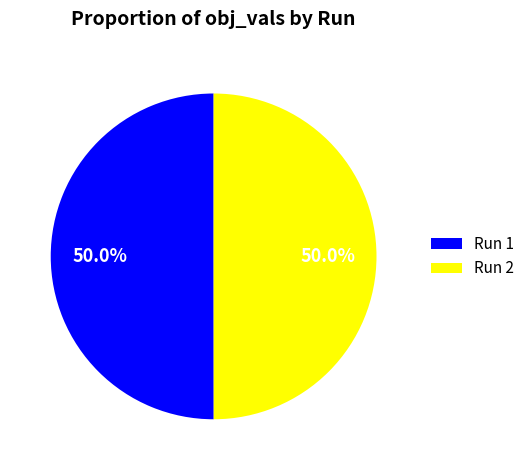

Count the number of slices in the pie.

2